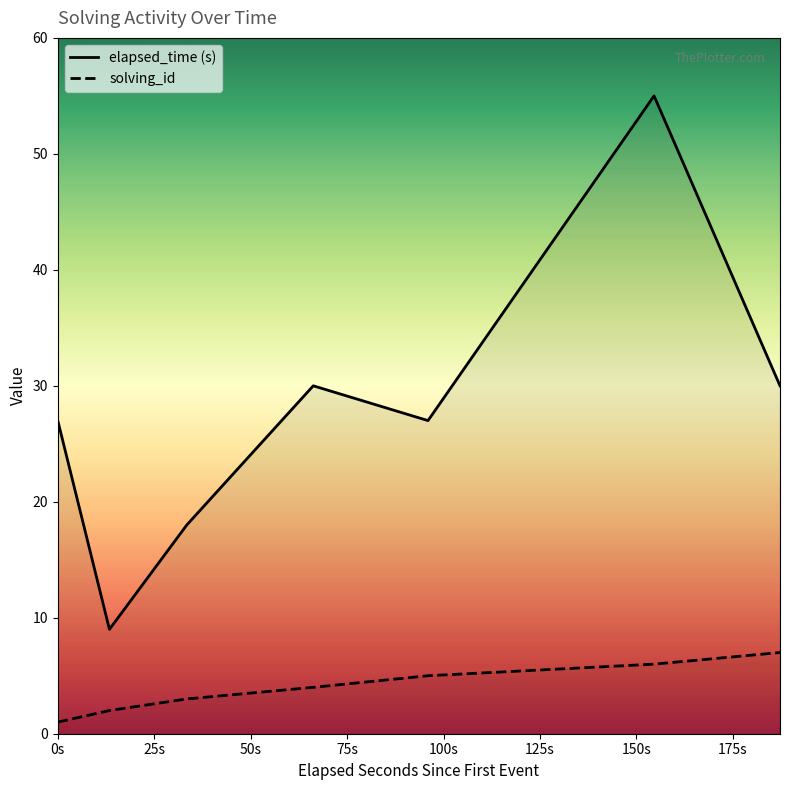

The solving_id series shows 9 at 1545920832170. True or false?

False